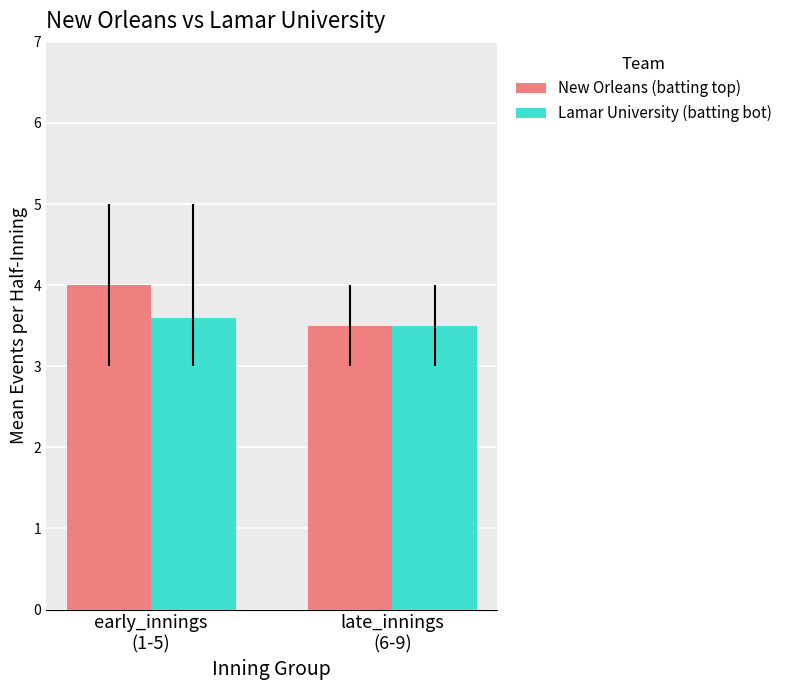

What are all the series names shown in the legend?

New Orleans (batting top), Lamar University (batting bot)